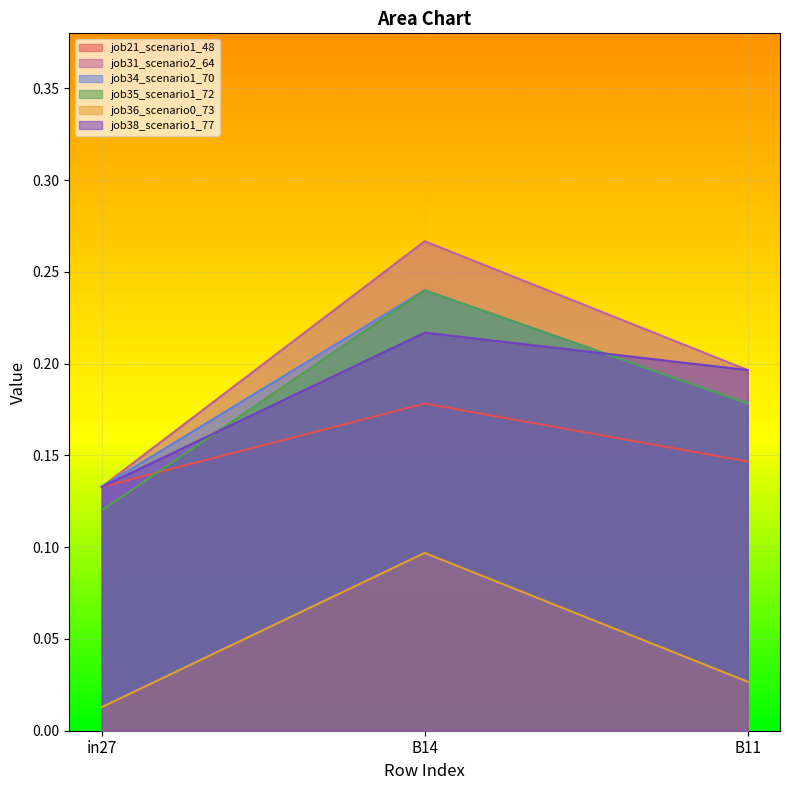

Reading right to left, list all the values displayed in this chart.

job21_scenario1_48: 0.1	0.2	0.1
job31_scenario2_64: 0.2	0.3	0.1
job34_scenario1_70: 0.2	0.2	0.1
job35_scenario1_72: 0.2	0.2	0.1
job36_scenario0_73: 0.0	0.1	0.0
job38_scenario1_77: 0.2	0.2	0.1